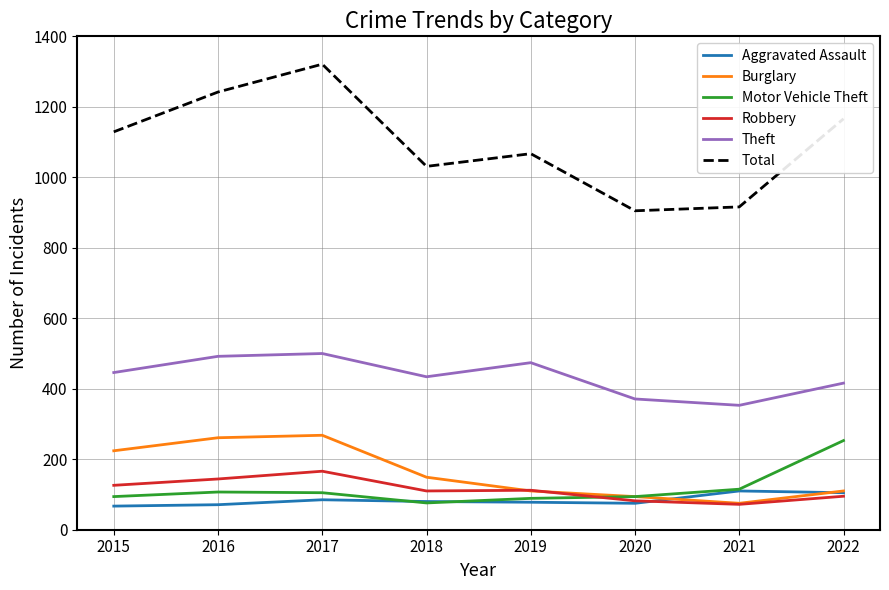

In Aggravated Assault, how many points are lower than both neighbors (excluding endpoints)?

1